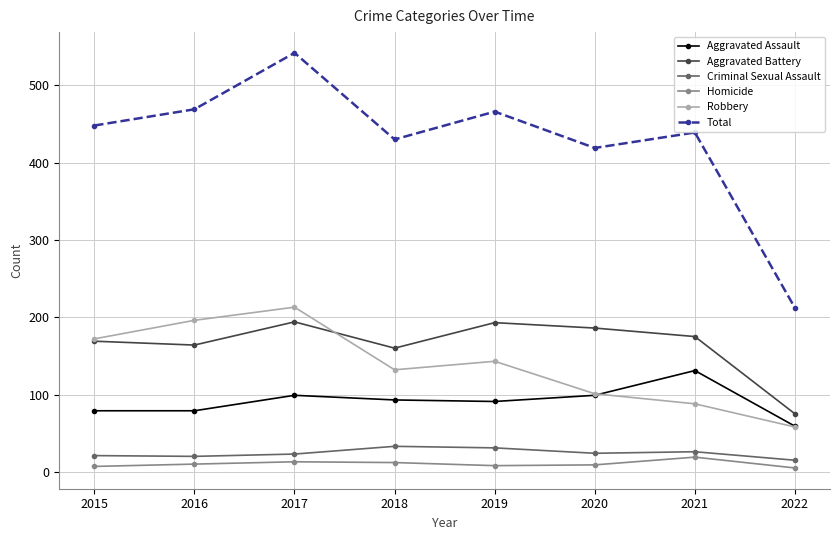

True or false: Aggravated Battery and Homicide cross at least once.

False